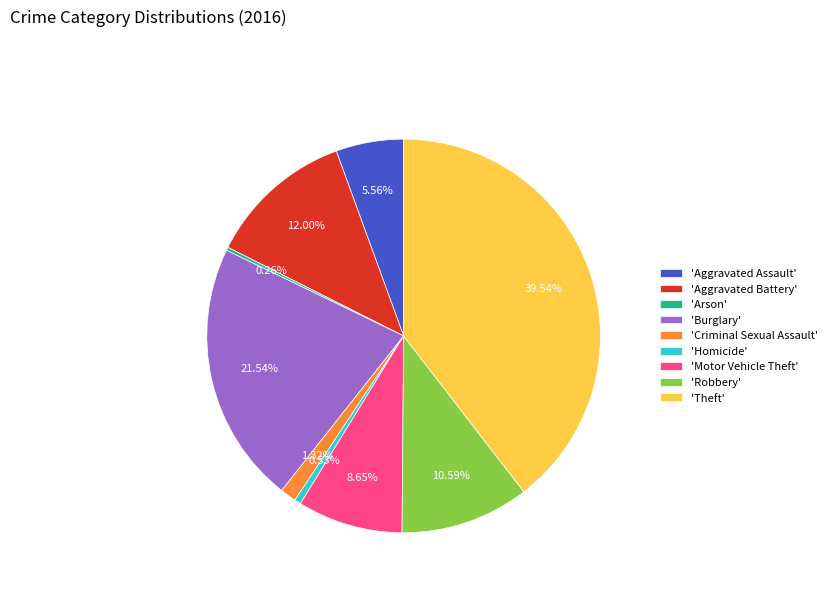

Between 'Aggravated Battery' and 'Aggravated Assault', which is larger?

'Aggravated Battery'